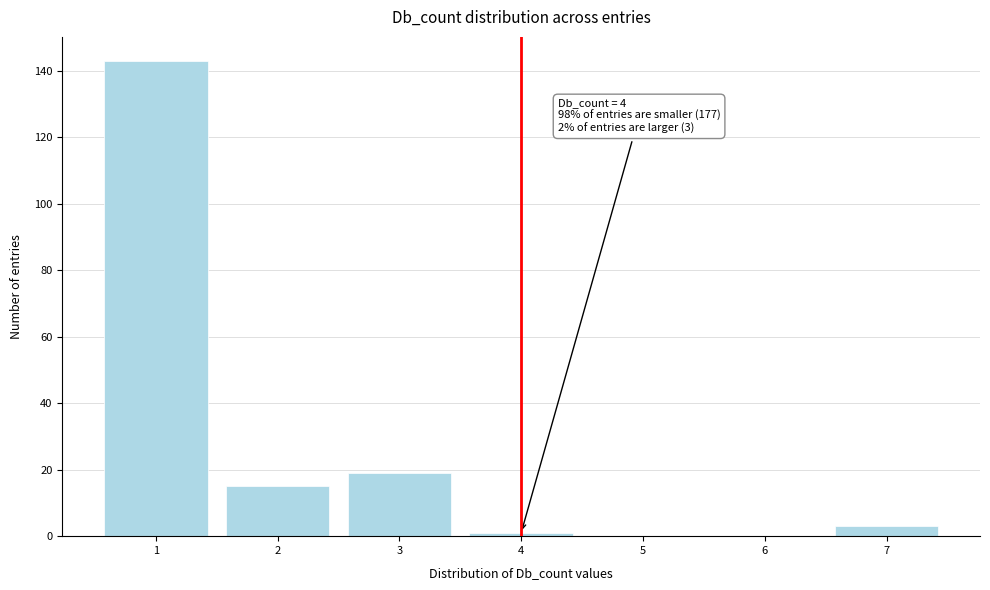

Which range on the x-axis has the tallest bar?

0.5 to 1.5